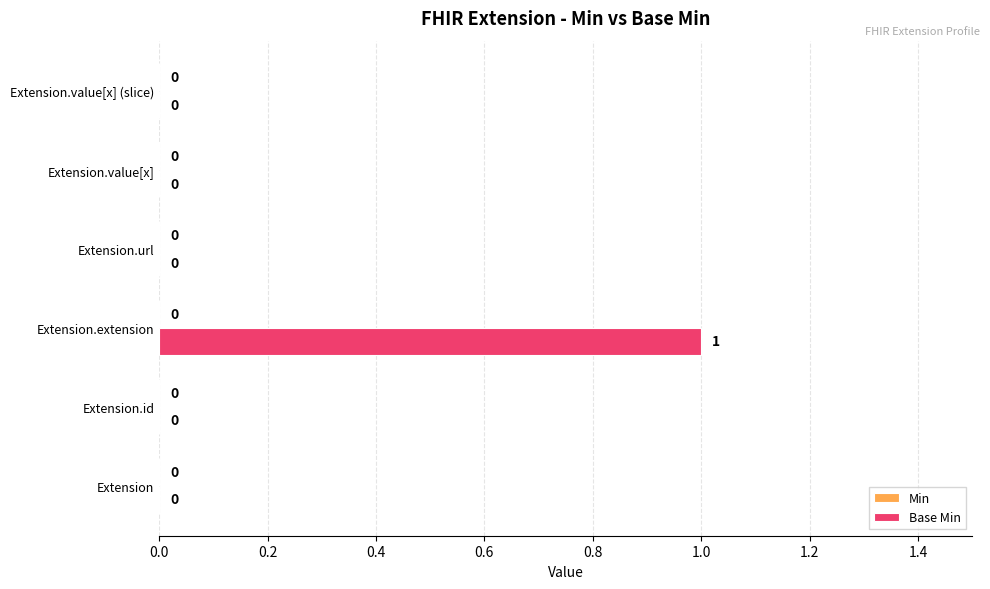

Is it true that the value at Extension is 0?

True